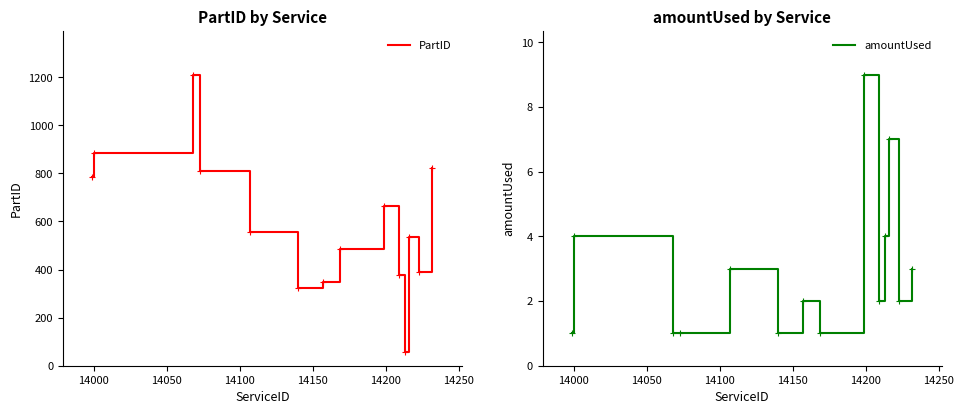

What is the value of the amountUsed point at the 8th from the left?

1.0